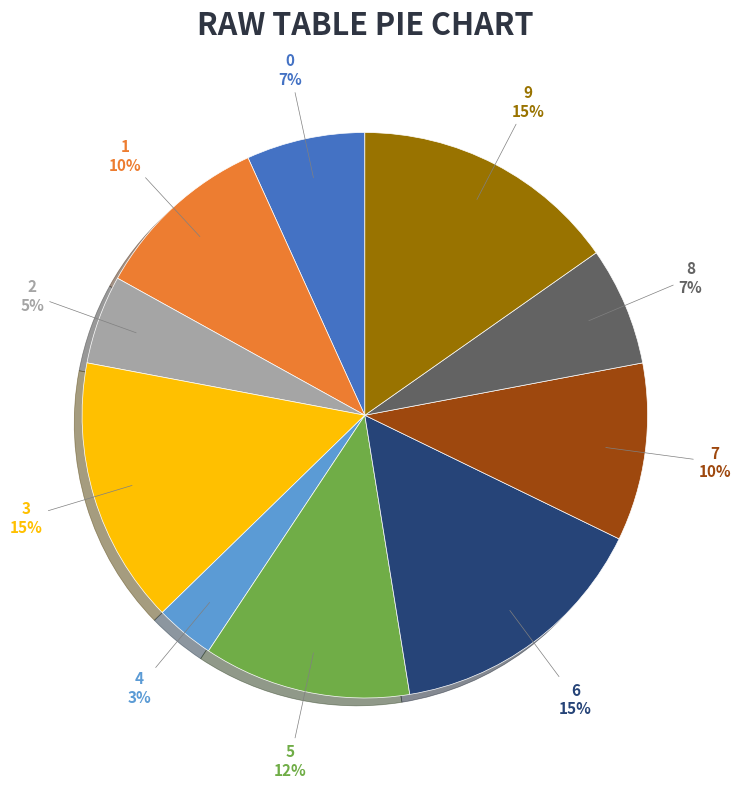

To the nearest percent, what is the difference between the 7 and 2 slice percentages?

5%